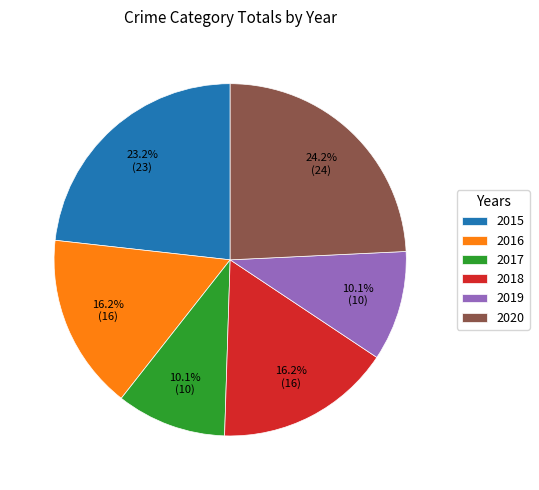

To the nearest percent, what portion does 2018 represent?

16%